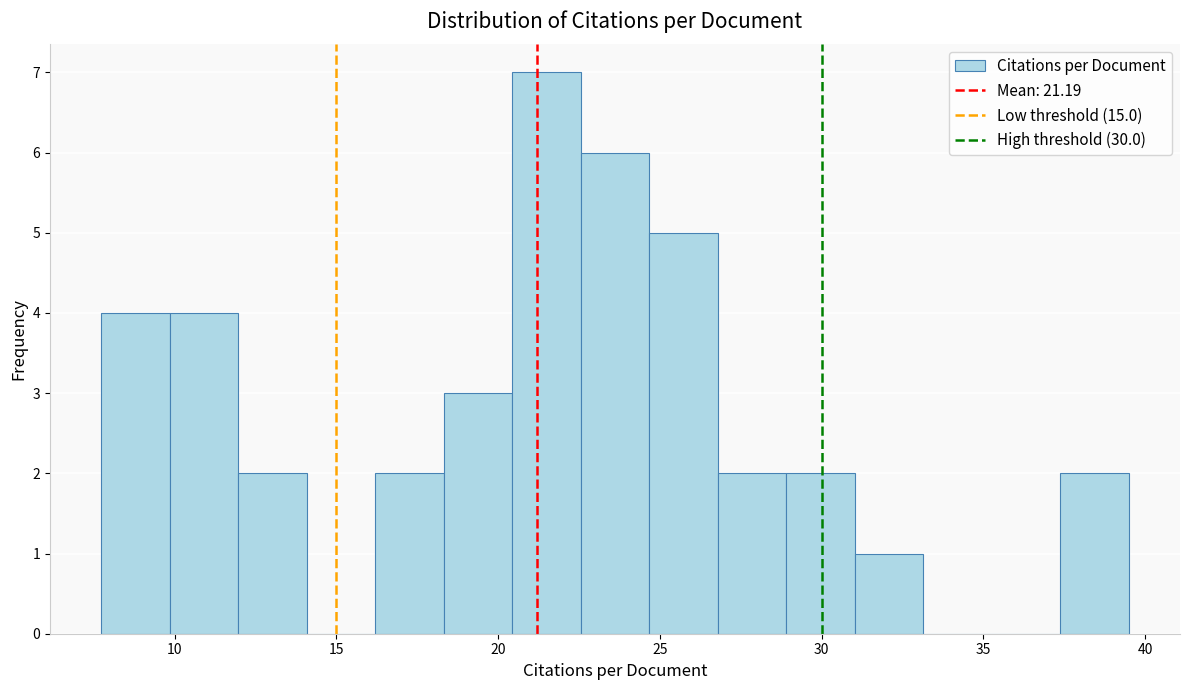

What is the height of the bar covering 31.0 to 33.0 on the x-axis? Neither the bar edges nor the heights are printed on the chart, so give them approximately, as read against the axes.

1